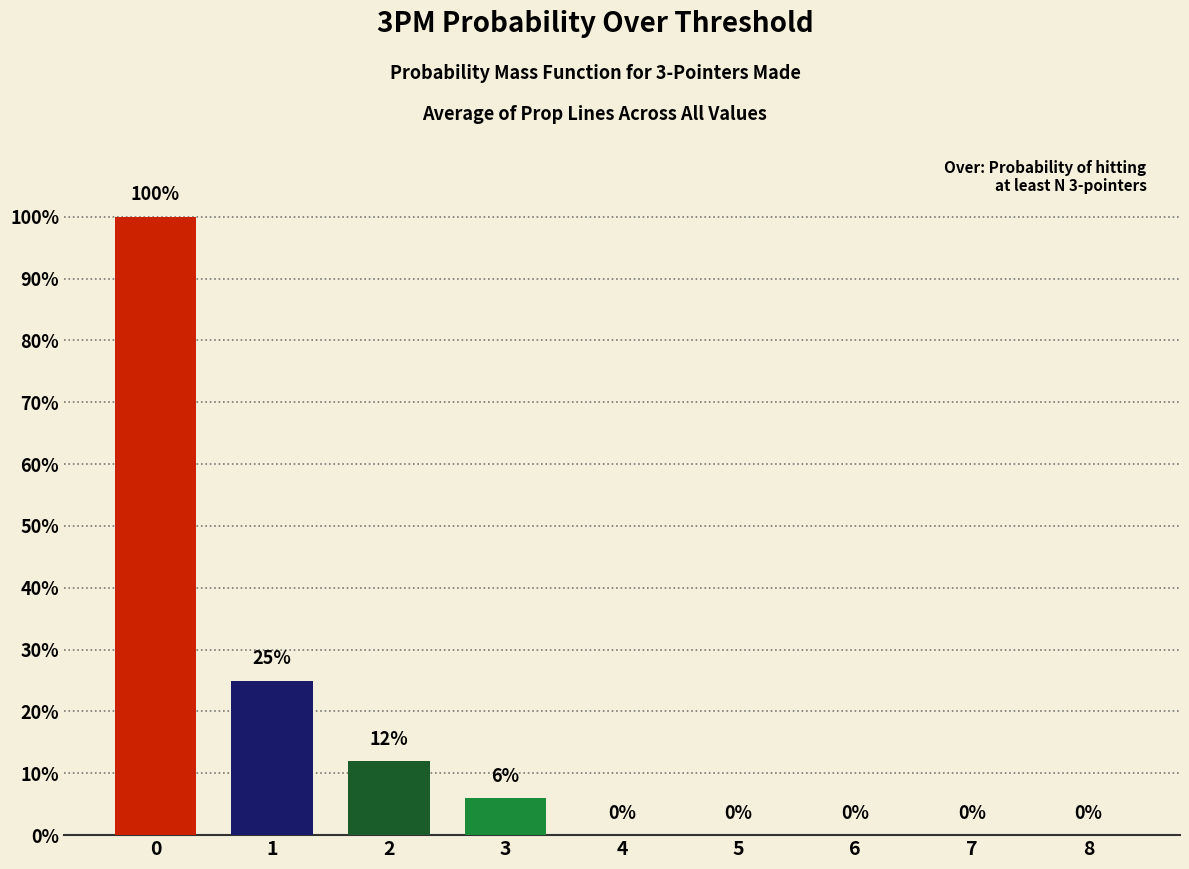

What is the sum of the values at 5 and 3?

6